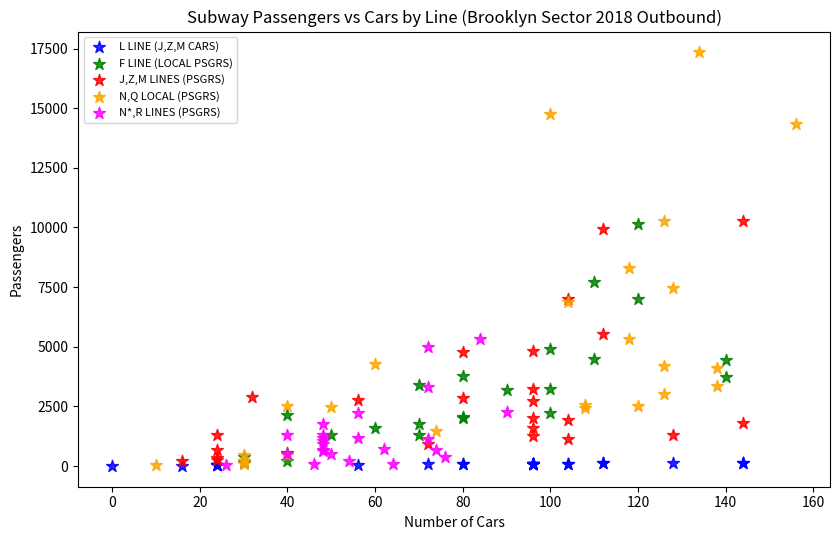

Which series reaches the maximum Y coordinate?

N,Q LOCAL (PSGRS)